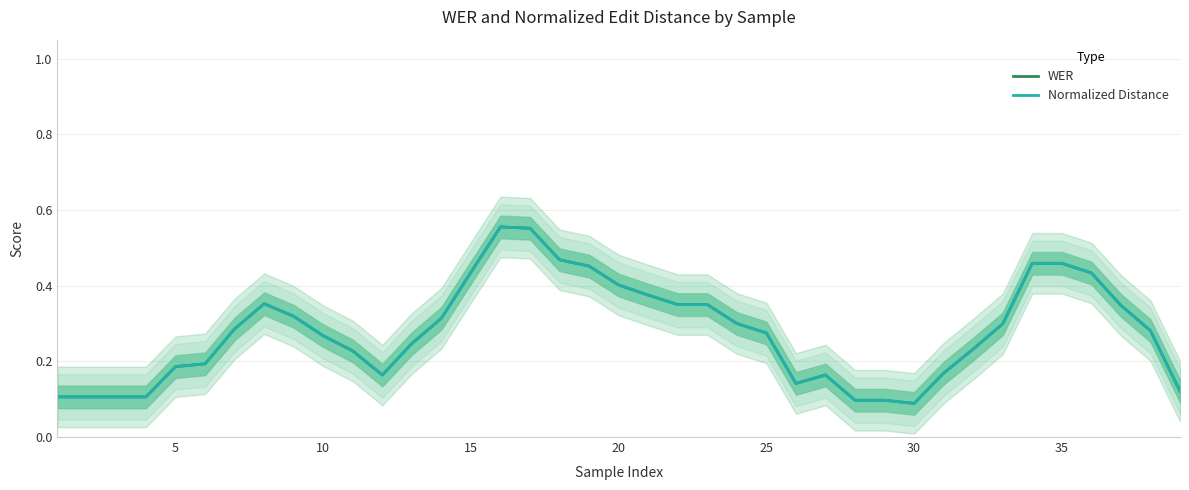

True or false: WER and Normalized Distance intersect in this chart.

False